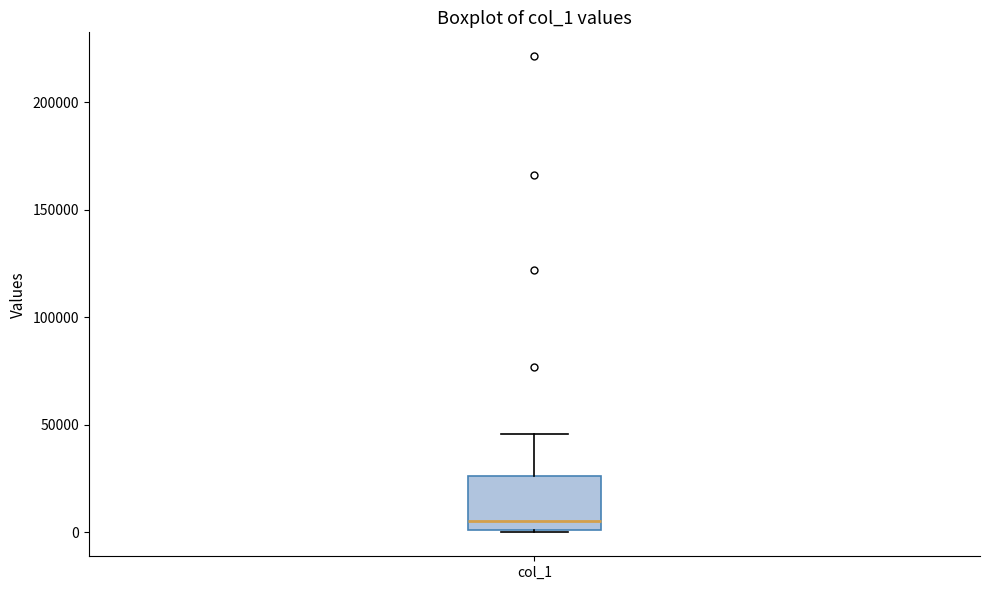

Where does the median line of the box for col_1 sit on the y-axis? The values are not printed on the chart, so give them approximately, as read against the axis.

5000